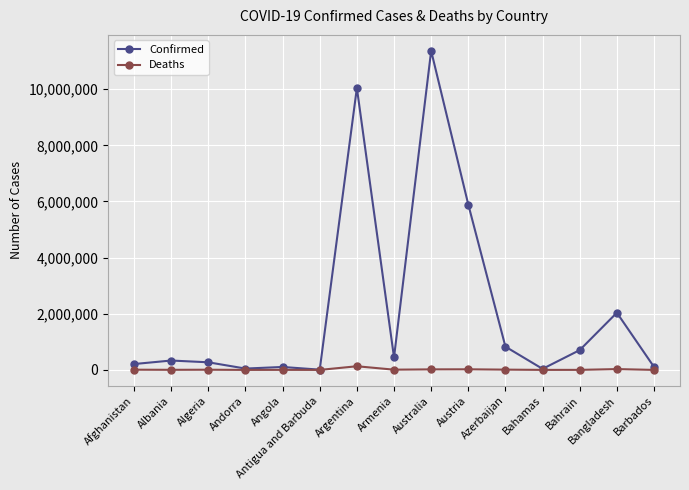

What is the average value of the Confirmed series?

2162741